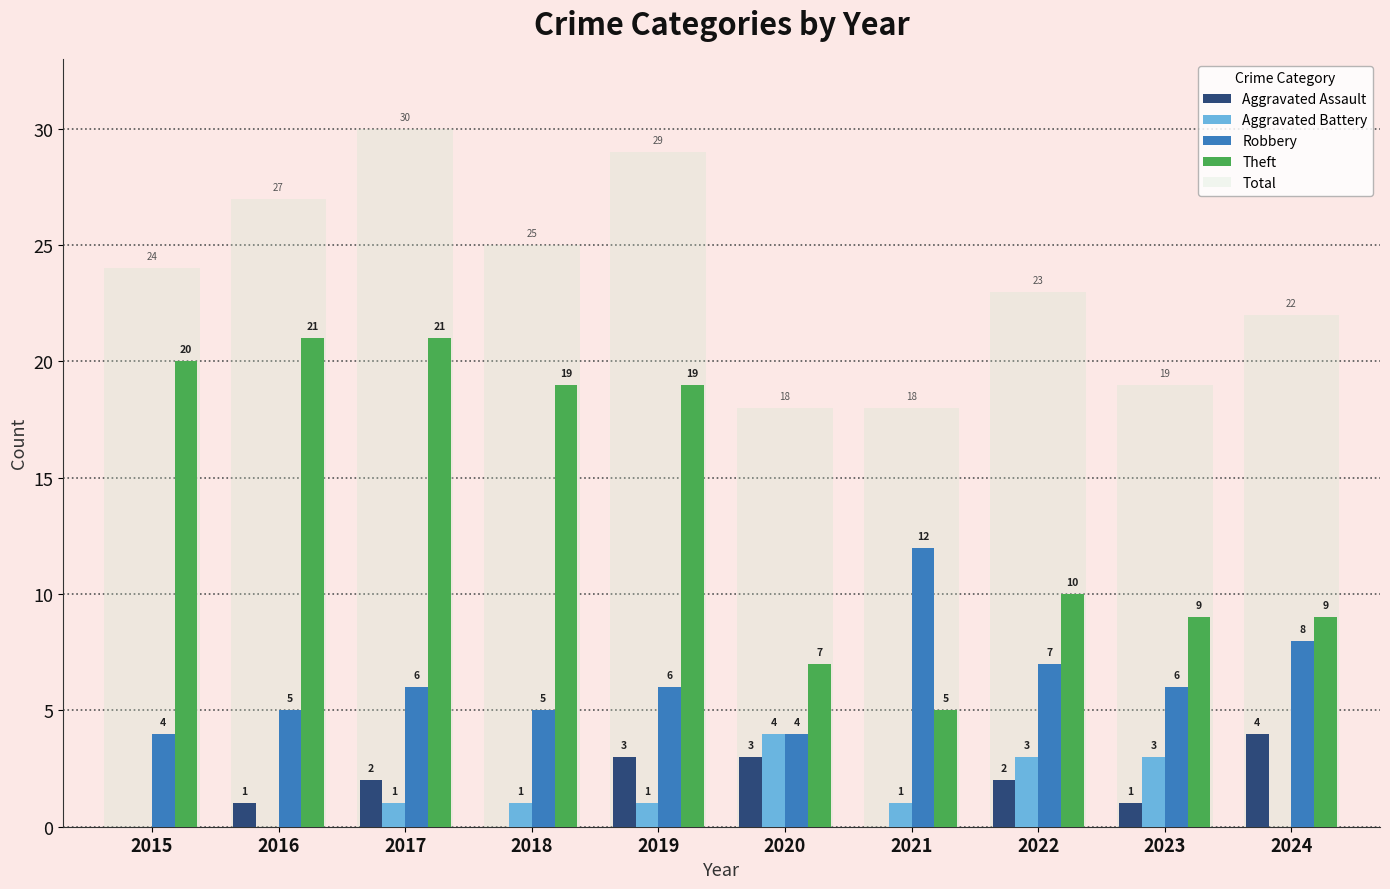

How many Aggravated Battery values are between 0 and 3?

9